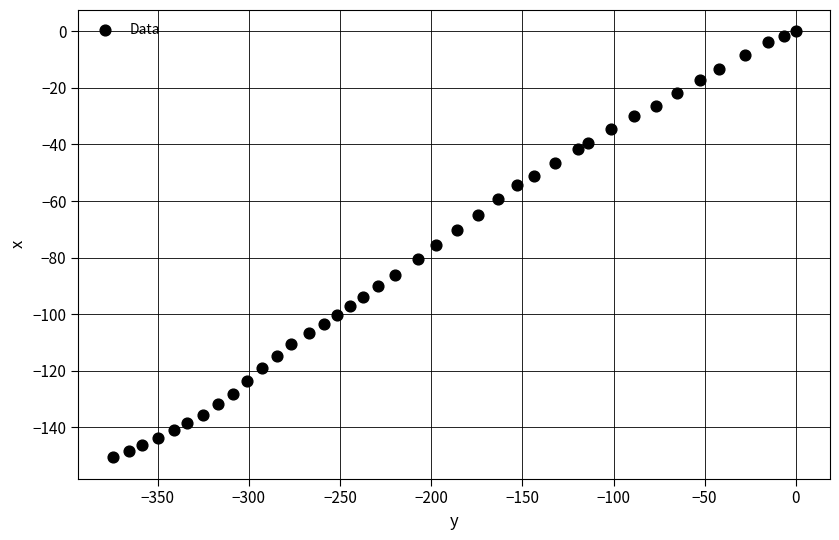

What is the range of X values (max minus min)?

374.8